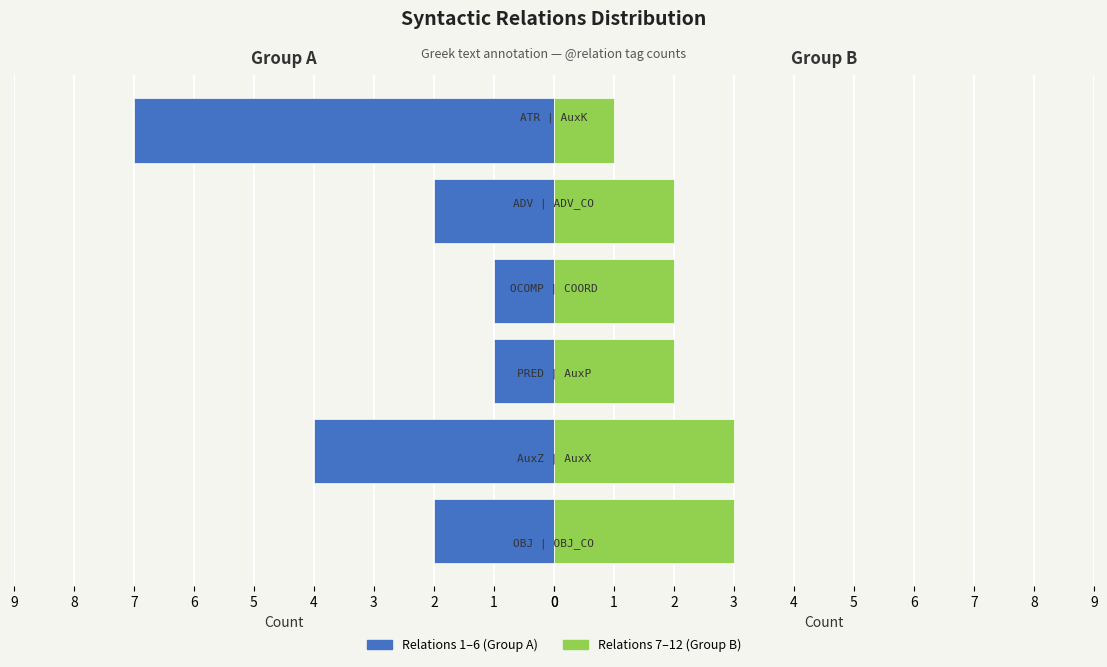

How many distinct data groups are displayed?

2